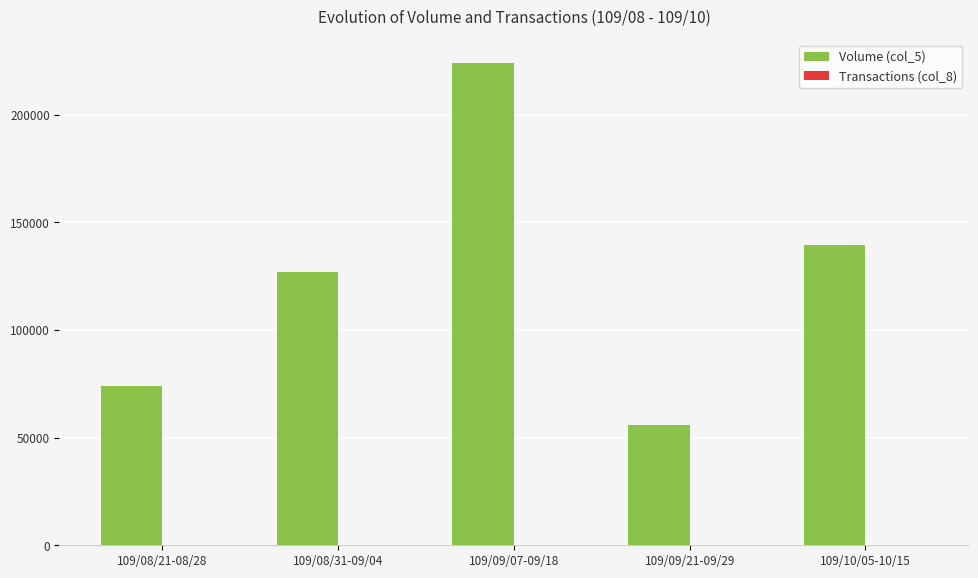

Are the bars horizontal?

No